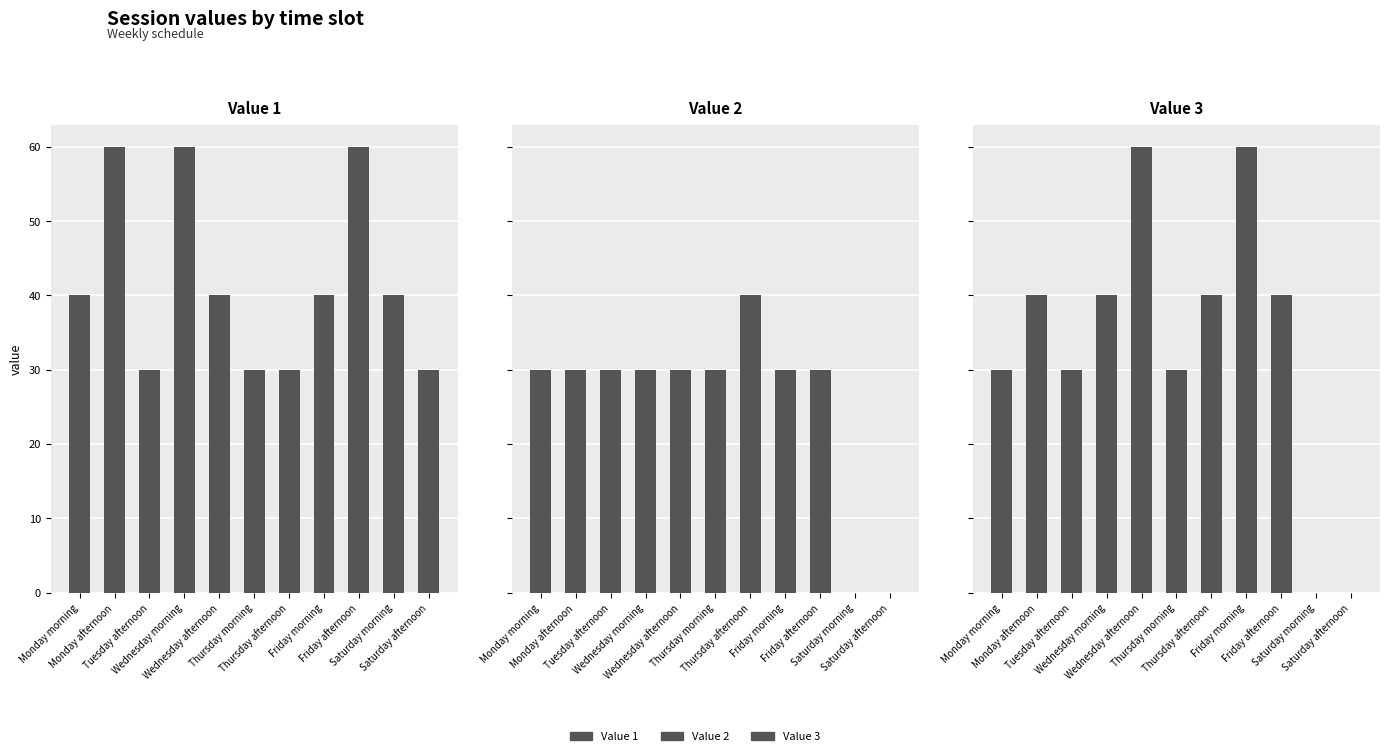

Reading left to right, what are all the values shown in this chart?

Value 1: Monday morning=40	Monday afternoon=60	Tuesday afternoon=30	Wednesday morning=60	Wednesday afternoon=40	Thursday morning=30	Thursday afternoon=30	Friday morning=40	Friday afternoon=60	Saturday morning=40	Saturday afternoon=30
Value 2: Monday morning=30	Monday afternoon=30	Tuesday afternoon=30	Wednesday morning=30	Wednesday afternoon=30	Thursday morning=30	Thursday afternoon=40	Friday morning=30	Friday afternoon=30	Saturday morning=0	Saturday afternoon=0
Value 3: Monday morning=30	Monday afternoon=40	Tuesday afternoon=30	Wednesday morning=40	Wednesday afternoon=60	Thursday morning=30	Thursday afternoon=40	Friday morning=60	Friday afternoon=40	Saturday morning=0	Saturday afternoon=0